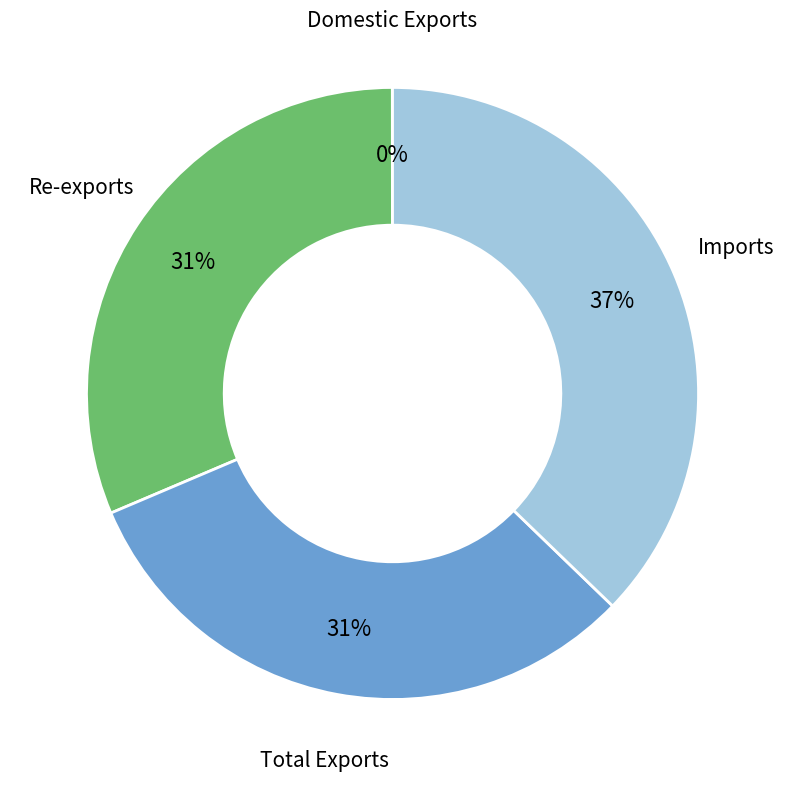

Is there any slice that represents more than half of the pie?

No